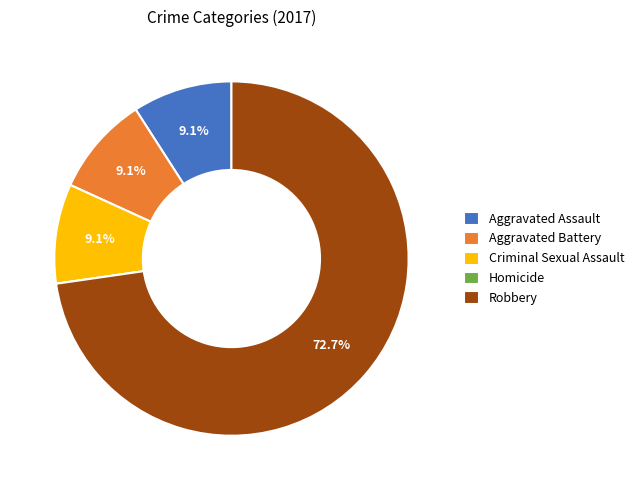

Which has a higher value, Criminal Sexual Assault or Robbery?

Robbery